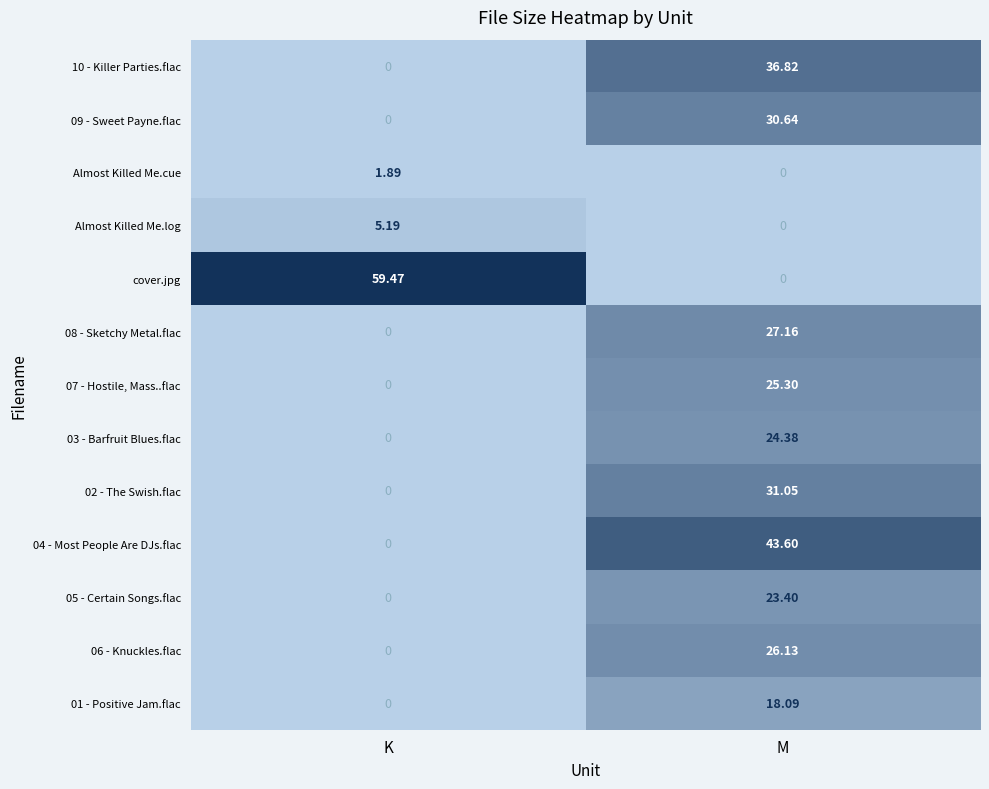

At how many categories does at least one series exceed 51?

1